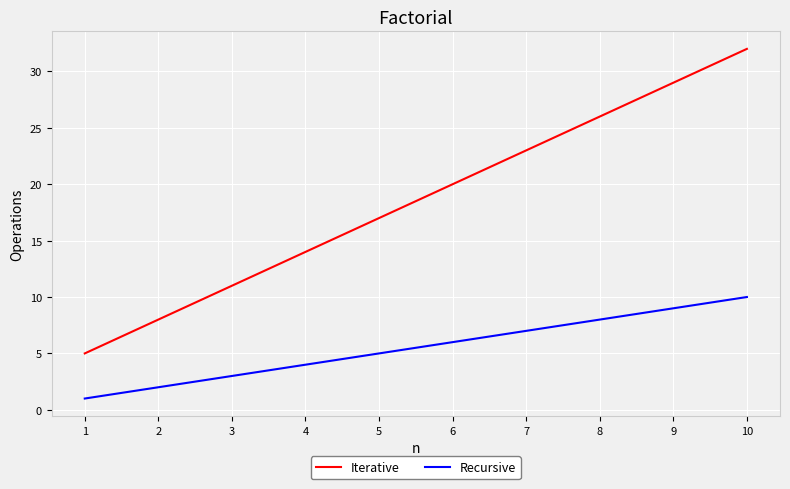

Rank the categories by Iterative value from lowest to highest.

1, 2, 3, 4, 5, 6, 7, 8, 9, 10